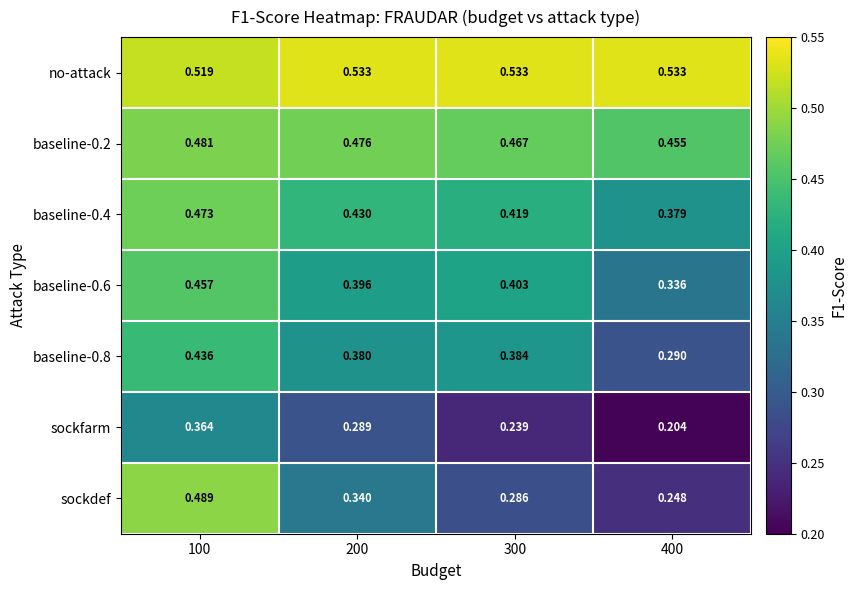

Which series has the widest spread of values?

sockdef